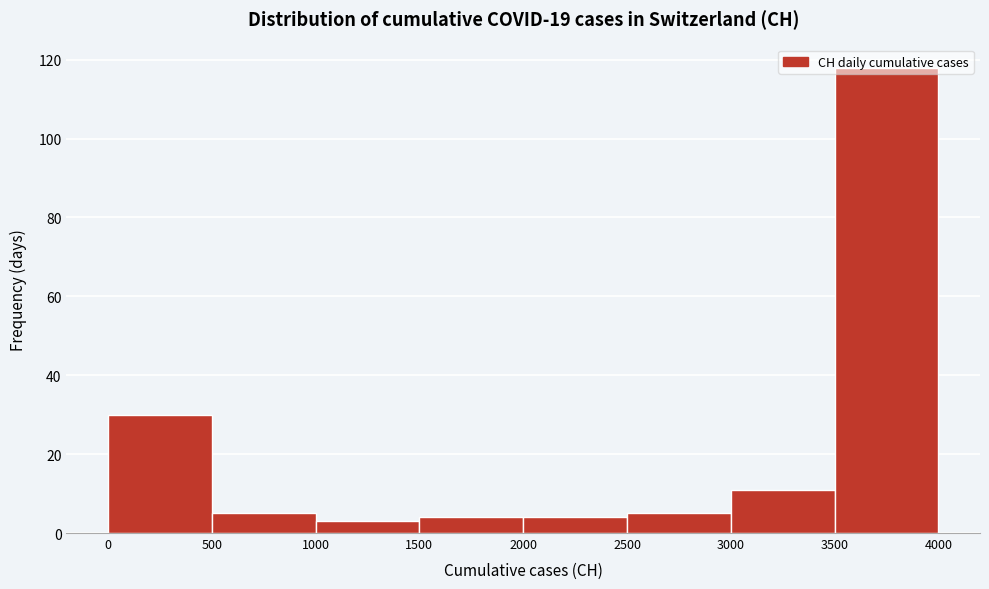

Reading left to right, transcribe this chart: for each bar, give the range it covers on the x-axis and its height. The values are not printed on the chart, so give them approximately, as read against the axis.

0 to 500: 30
500 to 1000: 6
1000 to 1500: 4
1500 to 2000: 4
2000 to 2500: 4
2500 to 3000: 6
3000 to 3500: 12
3500 to 4000: 118